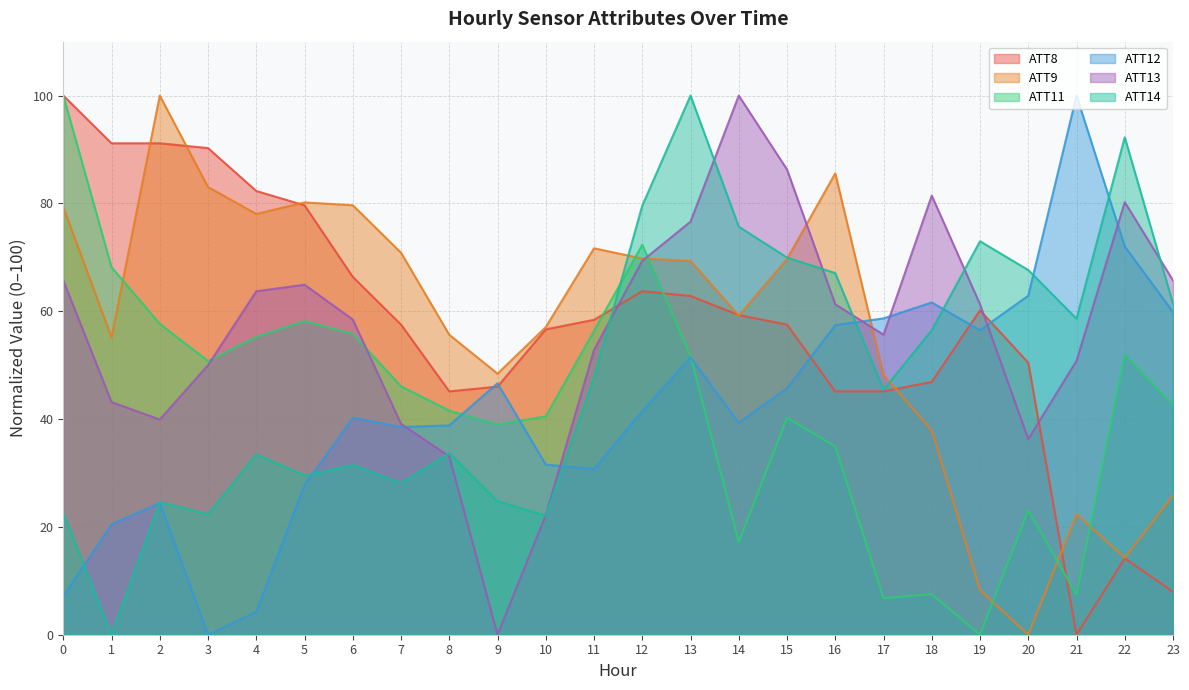

Reading right to left, list all the values displayed in this chart.

ATT8: 23=8.0	22=14.2	21=0.0	20=50.4	19=60.2	18=46.9	17=45.1	16=45.1	15=57.5	14=59.3	13=62.8	12=63.7	11=58.4	10=56.6	9=46.0	8=45.1	7=57.5	6=66.4	5=79.6	4=82.3	3=90.3	2=91.2	1=91.2	0=100.0
ATT9: 23=25.9	22=14.3	21=22.4	20=0.0	19=8.3	18=37.9	17=48.2	16=85.6	15=69.7	14=59.2	13=69.3	12=69.8	11=71.7	10=57.1	9=48.4	8=55.6	7=70.9	6=79.7	5=80.2	4=78.0	3=83.0	2=100.0	1=55.2	0=79.3
ATT11: 23=42.6	22=52.0	21=7.4	20=23.1	19=0.0	18=7.5	17=6.8	16=34.9	15=40.2	14=17.2	13=51.7	12=72.3	11=56.4	10=40.5	9=39.0	8=41.6	7=46.1	6=55.8	5=58.2	4=55.2	3=50.8	2=57.7	1=68.2	0=100.0
ATT12: 23=59.8	22=72.0	21=100.0	20=62.9	19=56.5	18=61.6	17=58.7	16=57.4	15=45.7	14=39.3	13=51.4	12=41.5	11=30.7	10=31.6	9=46.6	8=38.8	7=38.5	6=40.2	5=27.7	4=4.2	3=0.0	2=24.4	1=20.5	0=7.1
ATT13: 23=65.7	22=80.2	21=50.8	20=36.3	19=61.3	18=81.5	17=55.6	16=61.3	15=86.3	14=100.0	13=76.6	12=69.4	11=52.8	10=22.2	9=0.0	8=33.1	7=39.1	6=58.5	5=64.9	4=63.7	3=50.0	2=39.9	1=43.1	0=65.7
ATT14: 23=61.4	22=92.3	21=58.6	20=67.6	19=73.0	18=56.5	17=45.4	16=67.1	15=70.0	14=75.7	13=100.0	12=79.6	11=47.7	10=22.1	9=24.8	8=33.7	7=28.1	6=31.5	5=29.5	4=33.5	3=22.4	2=24.6	1=0.0	0=22.6